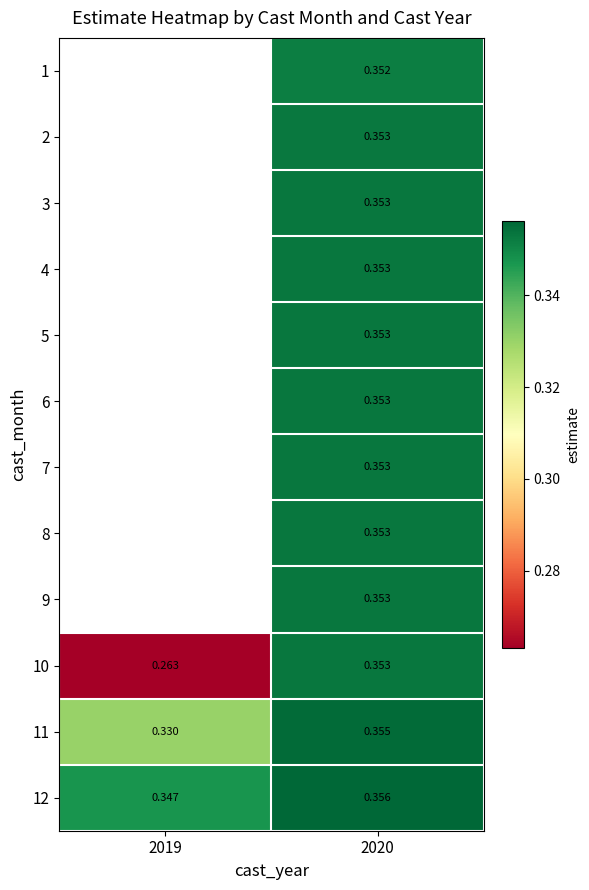

How many distinct data groups are displayed?

12